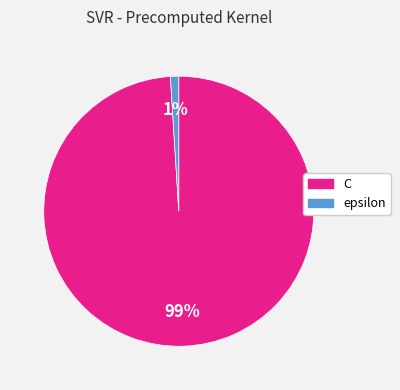

Which category has the smallest portion of the pie?

epsilon